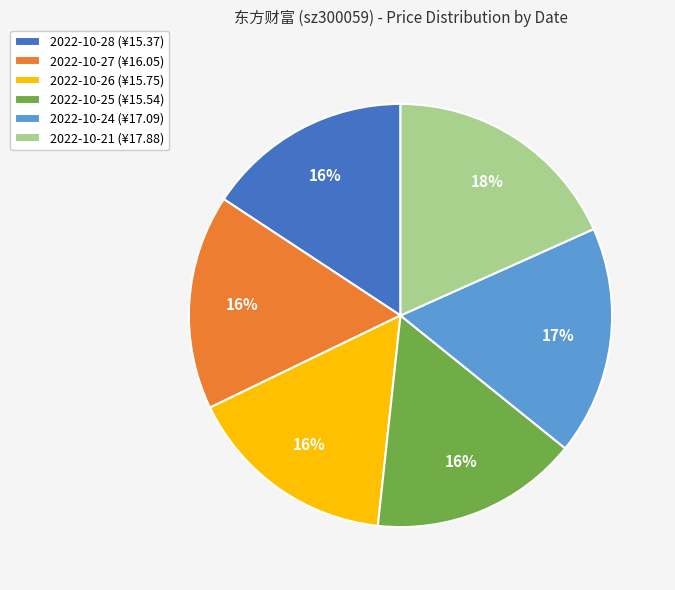

The 2022-10-21 slice represents 29% of the pie. True or false?

False